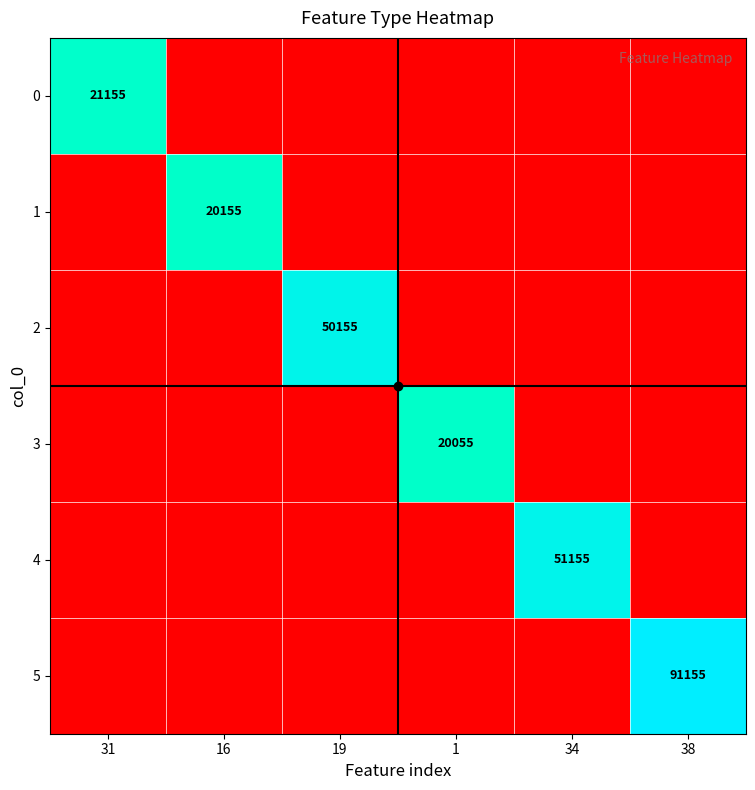

What is the difference between the maximum and minimum values in the 0 series?

10.0